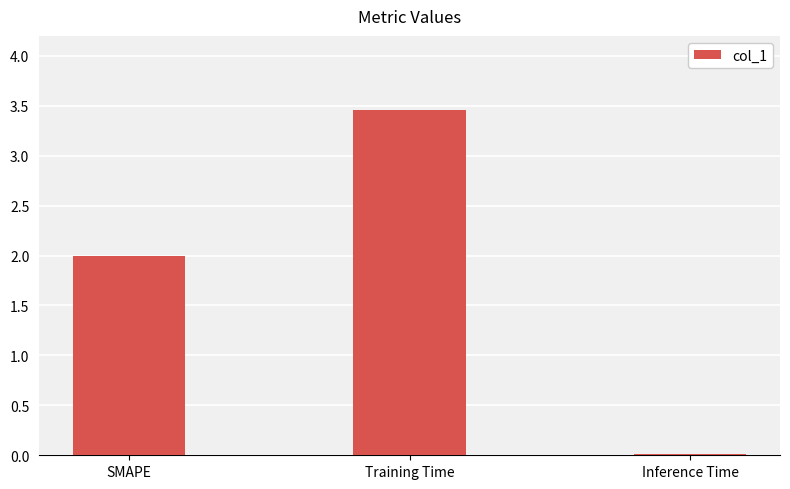

Count the number of categories in the chart.

3